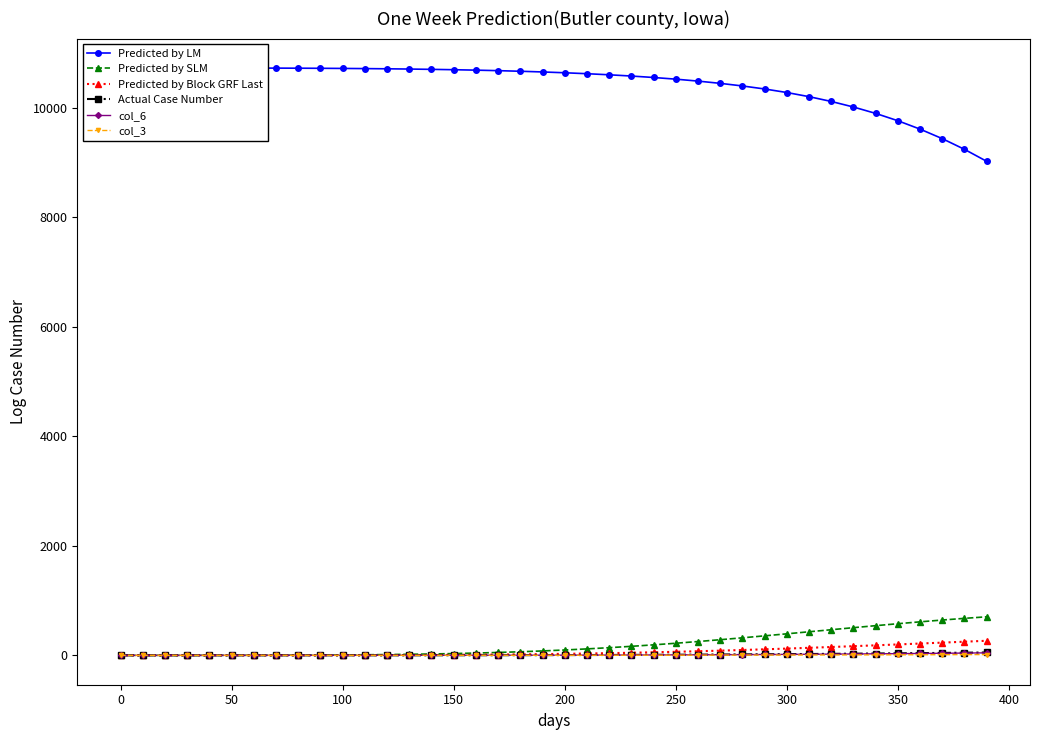

What is the difference between the maximum and second lowest values in the col_4 (Actual) series?

52.5